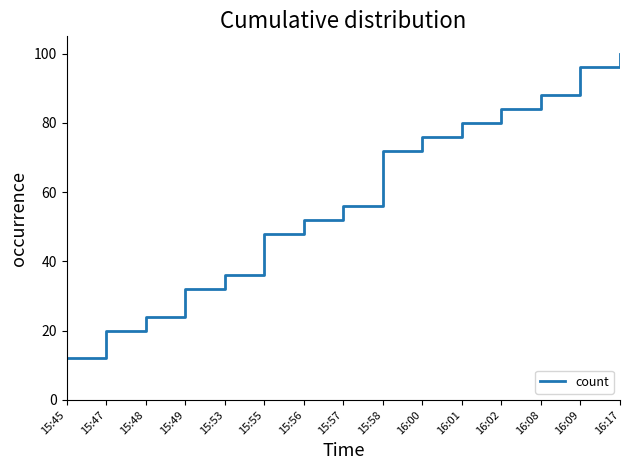

Between 16:02 and 15:45, which is larger?

16:02